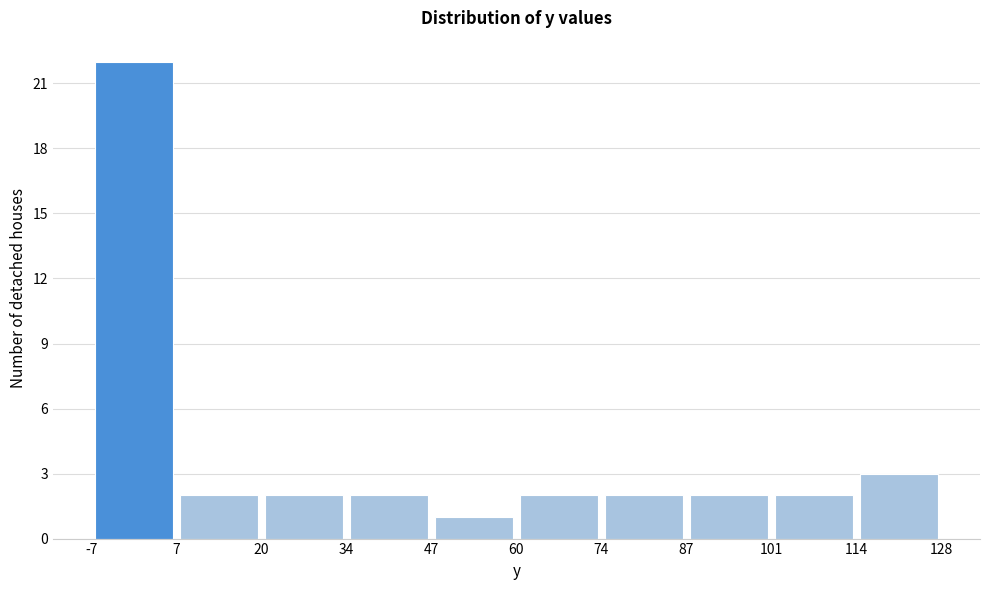

How tall is the bar that spans 34 to 47 on the x-axis? The values are not printed on the chart, so give them approximately, as read against the axis.

2